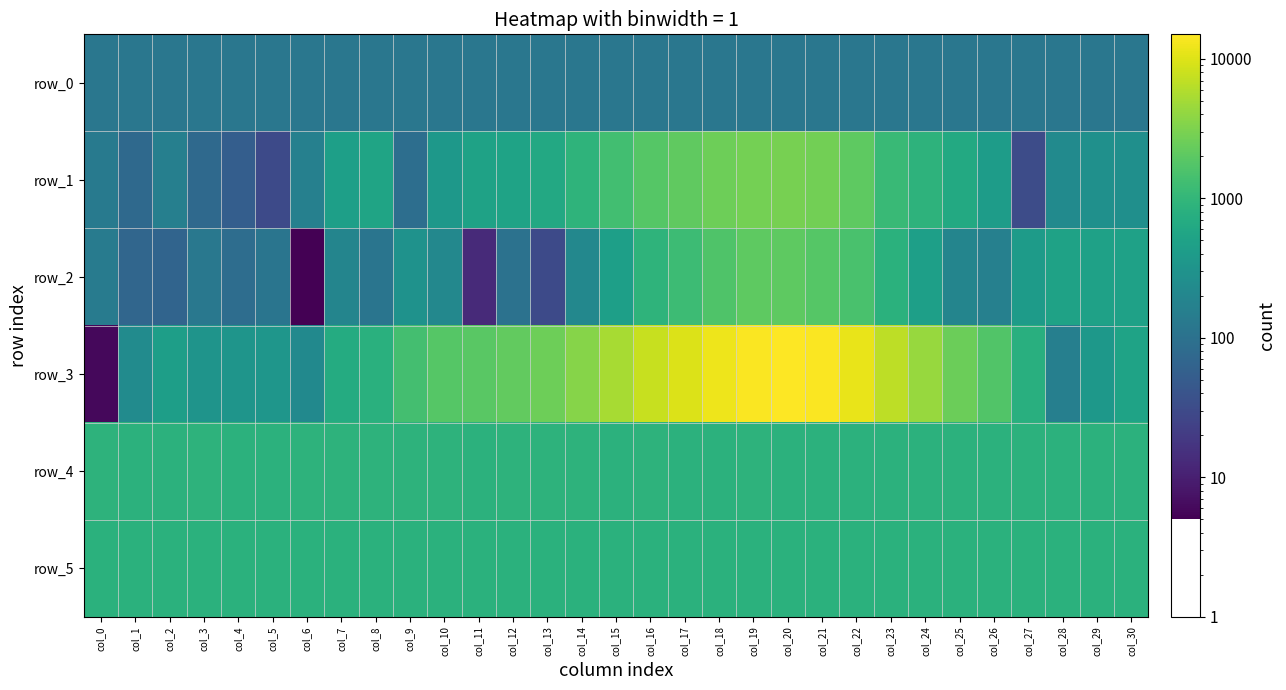

What is the difference between the second highest and minimum values in the row_4 series?

15.0